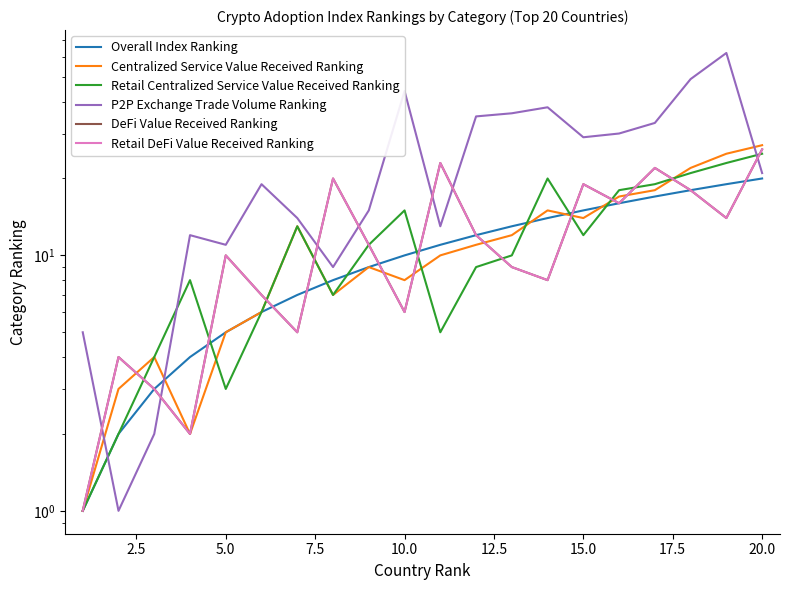

Which series has the largest range (max minus min)?

P2P Exchange Trade Volume Ranking